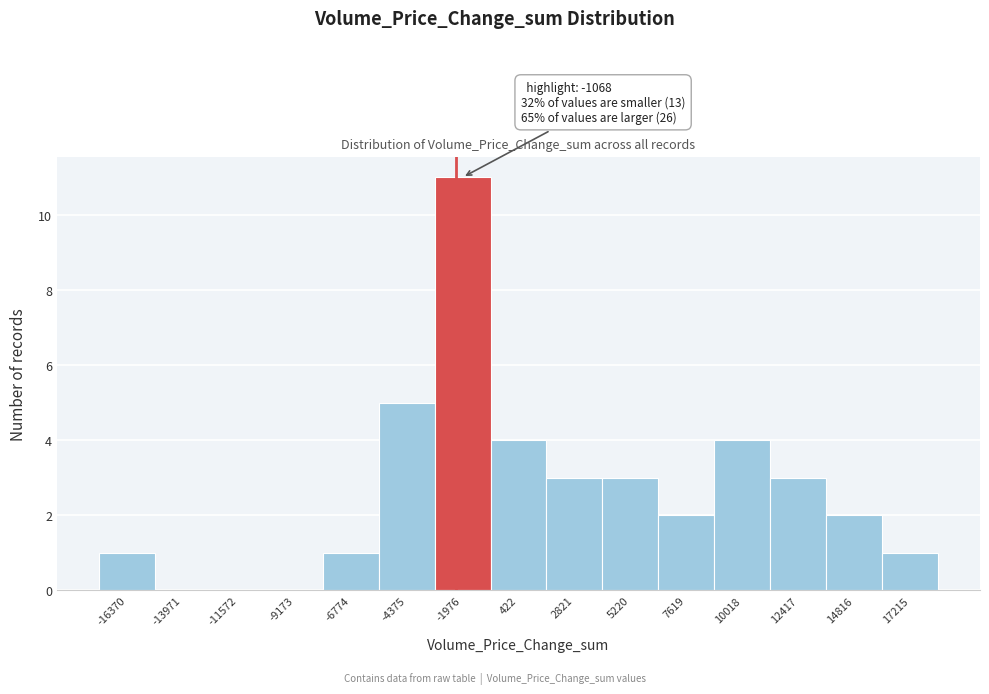

Reading right to left, extract all data points from this chart.

17215=1	14816=2	12417=3	10018=4	7619=2	5220=3	2821=3	422=4	-1976=11	-4375=5	-6774=1	-9173=0	-11572=0	-13971=0	-16370=1